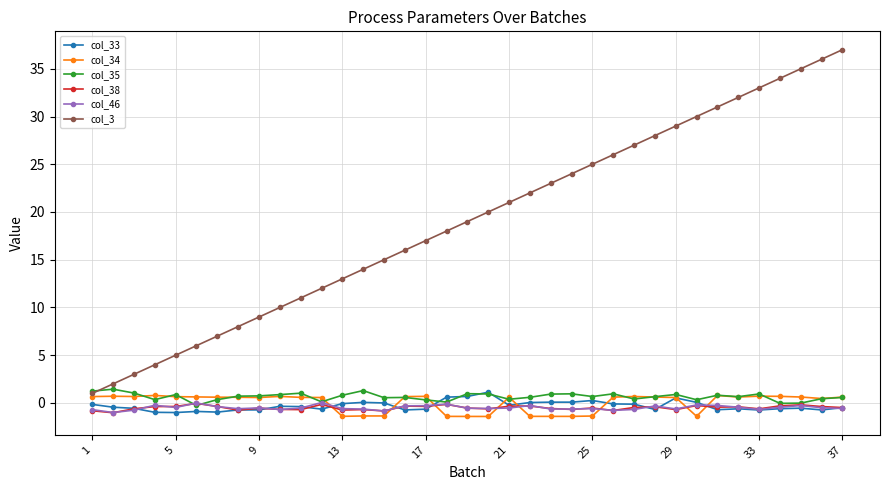

Count the number of categories in the chart.

37